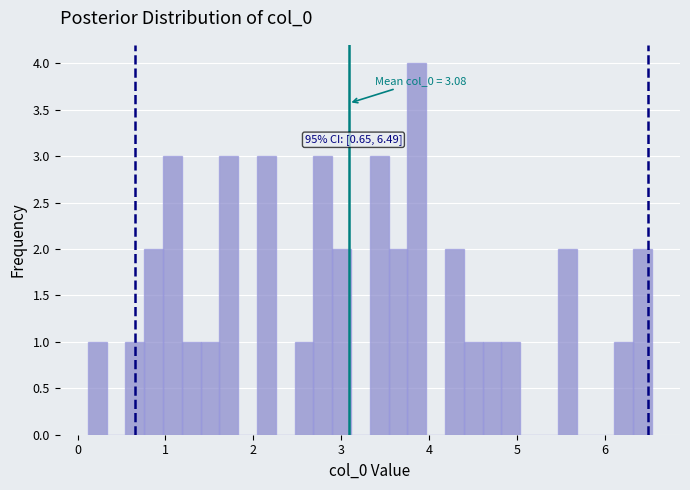

Around what value on the x-axis is the tallest bar? Give the approximate position of its centre, as read against the axis.

3.9